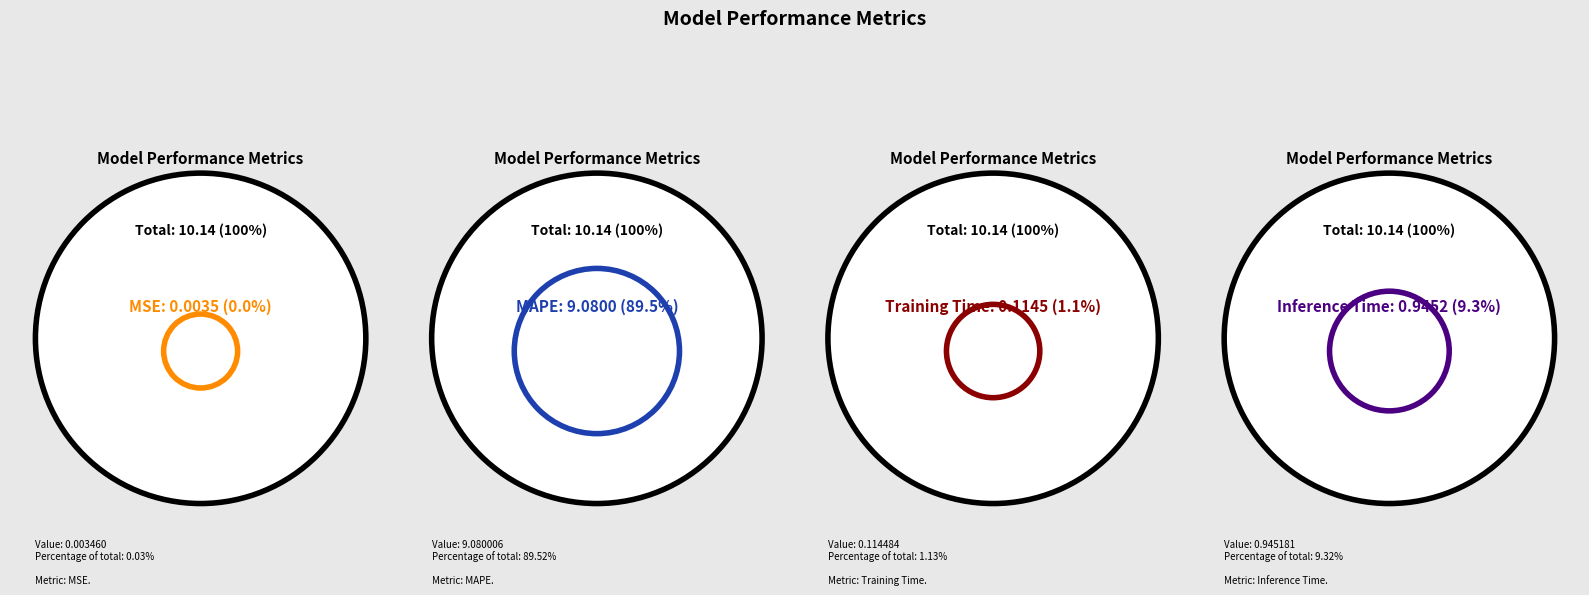

To the nearest percent, what percentage of the pie is Training Time?

1%